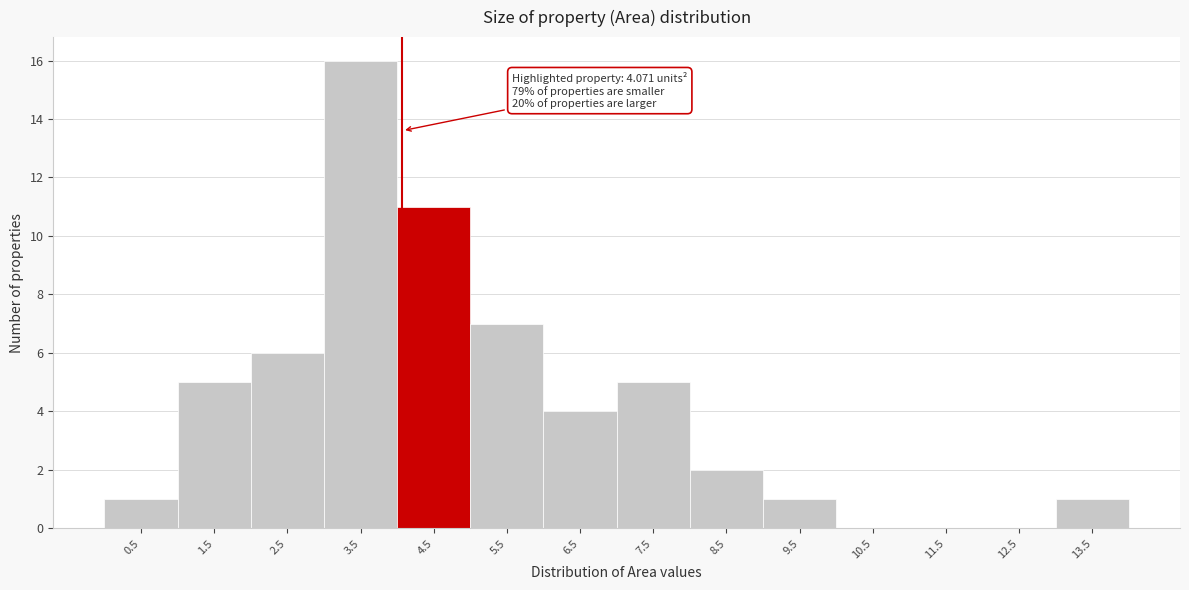

Which range on the x-axis has the tallest bar?

3 to 4